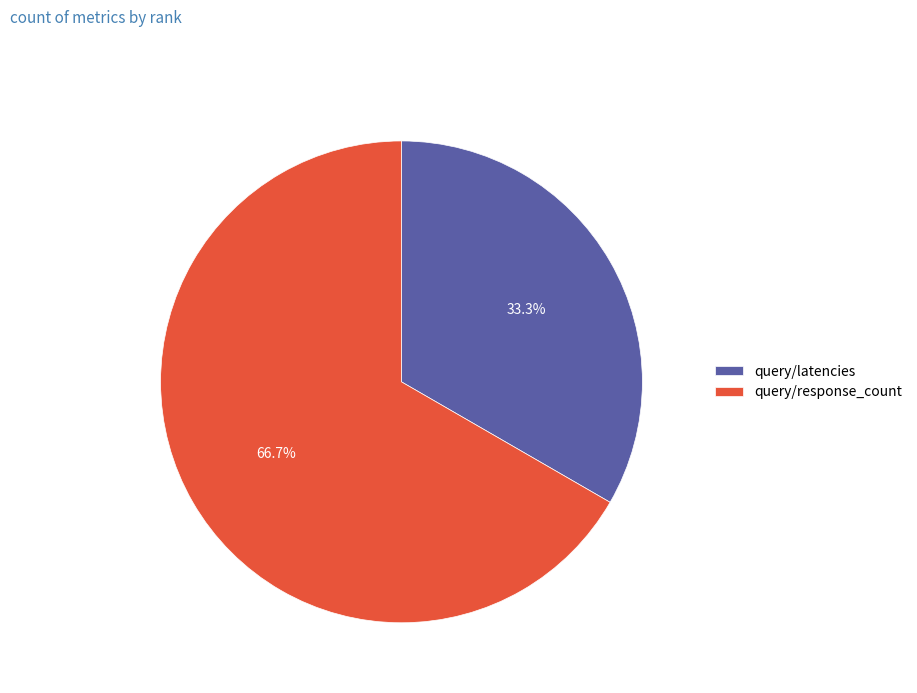

To the nearest percent, what portion does query/latencies represent?

33%